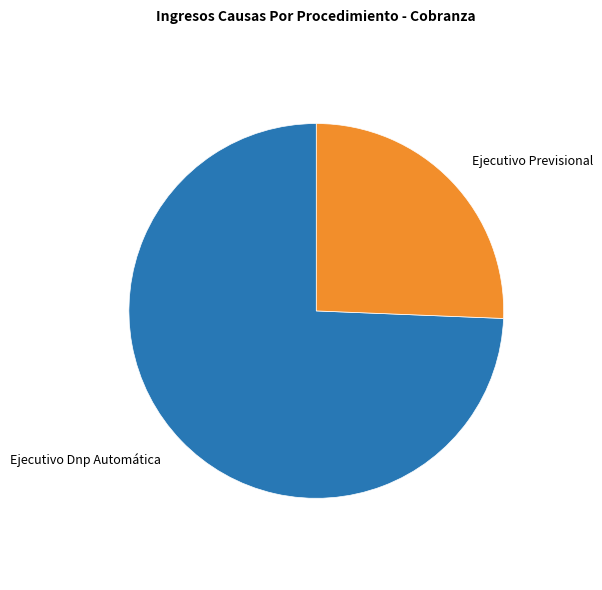

Is there a majority slice in this chart?

Yes